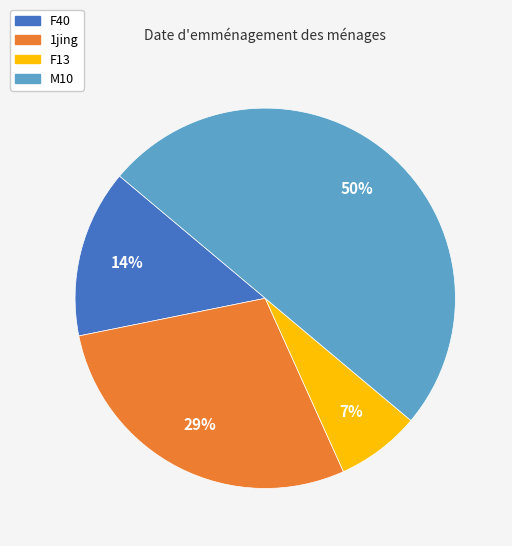

To the nearest percent, what is the difference between the largest and smallest slice percentages?

43%